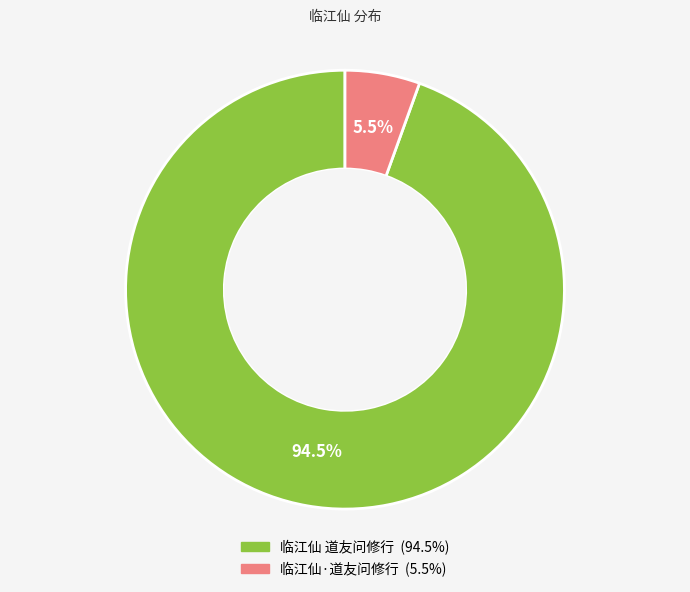

How many slices are in this pie chart?

2